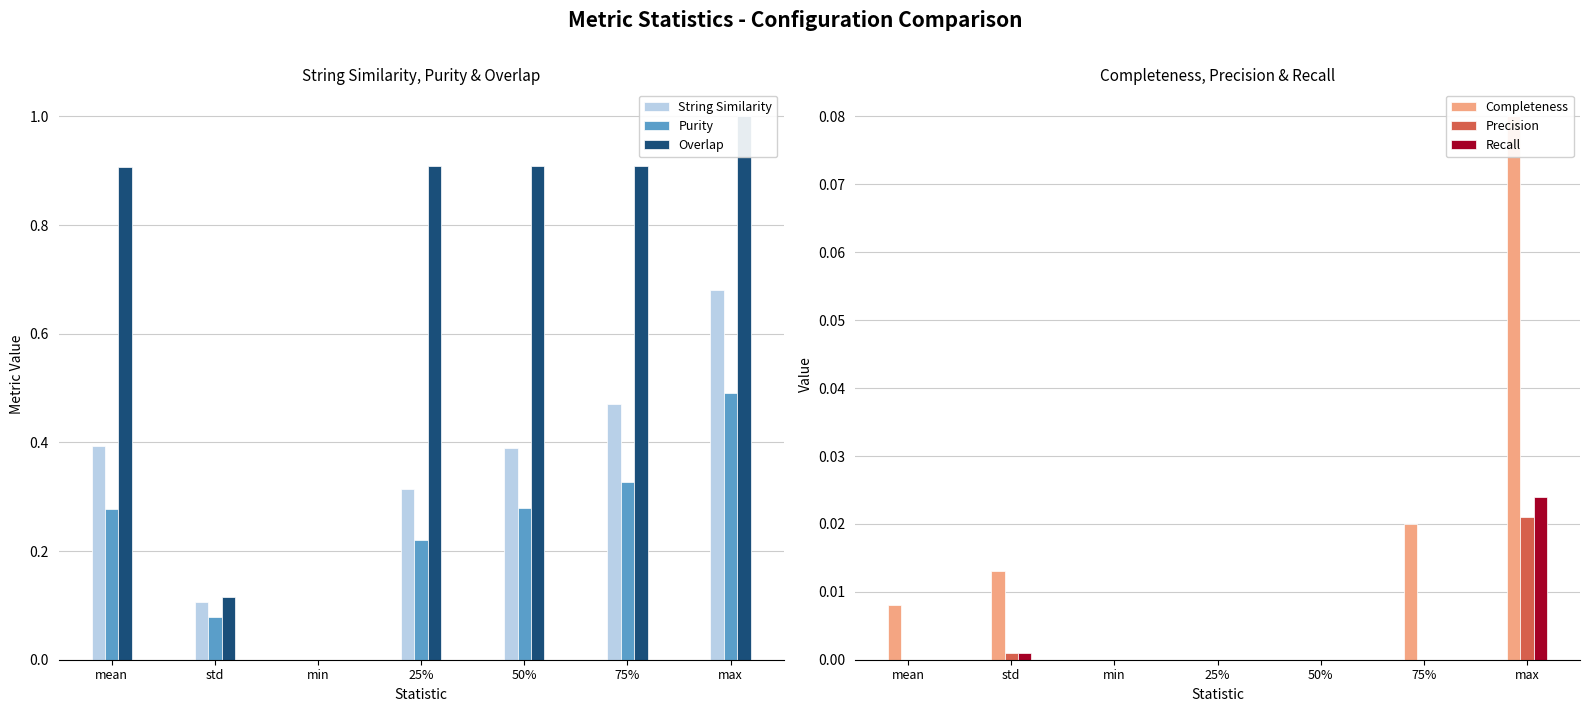

At how many categories does at least one series exceed 0?

6